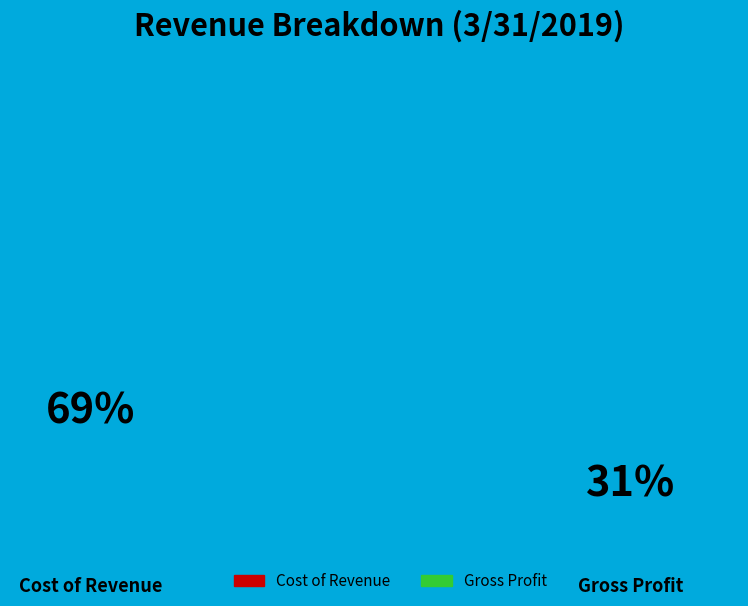

Which has a higher value, Cost of Revenue or Gross Profit?

Cost of Revenue